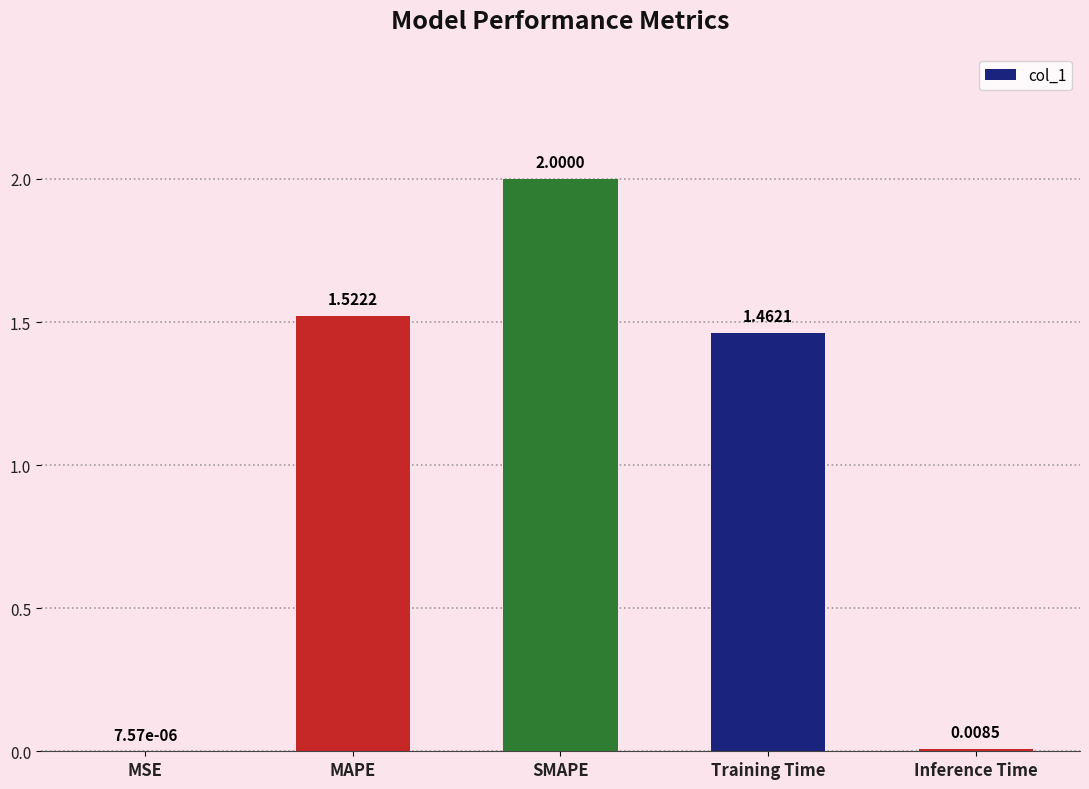

How many data points does each series have?

5